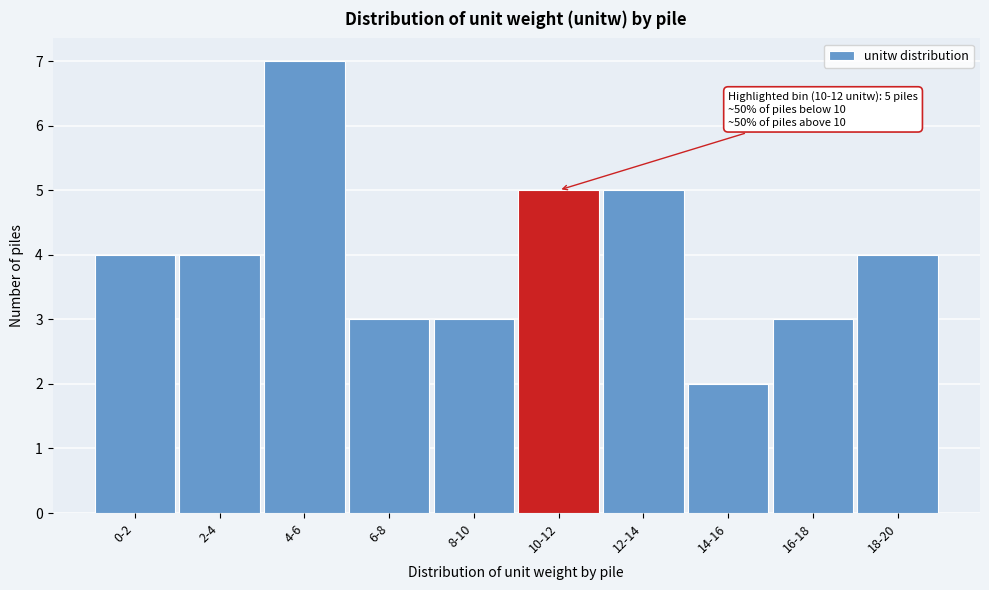

Reading right to left, what are all the values shown in this chart?

4	3	2	5	5	3	3	7	4	4